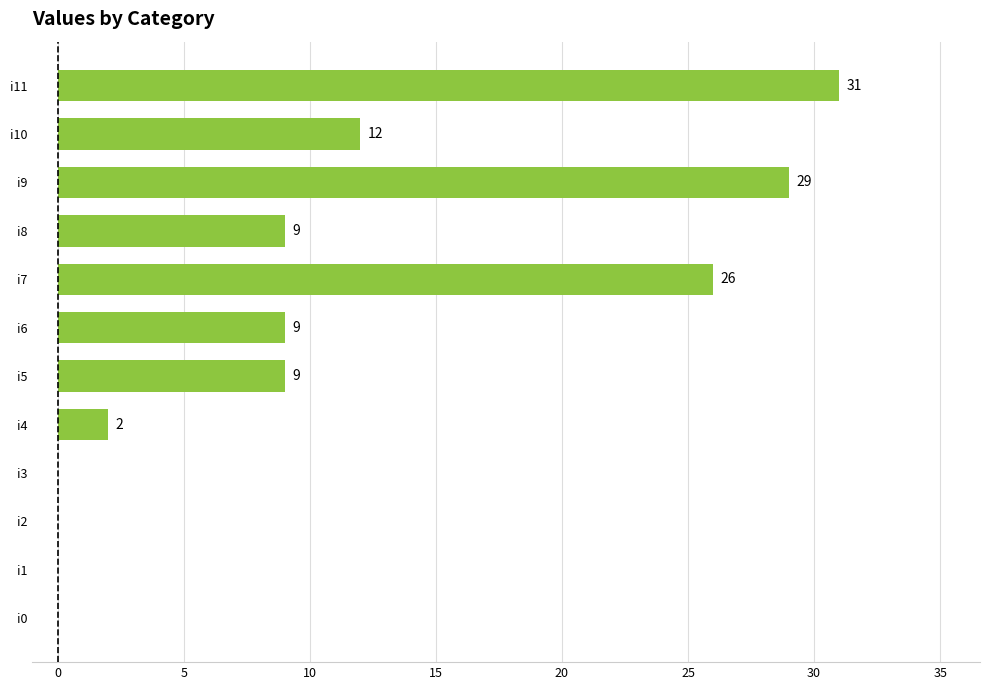

Where is the data nearest to the value 15?

i10